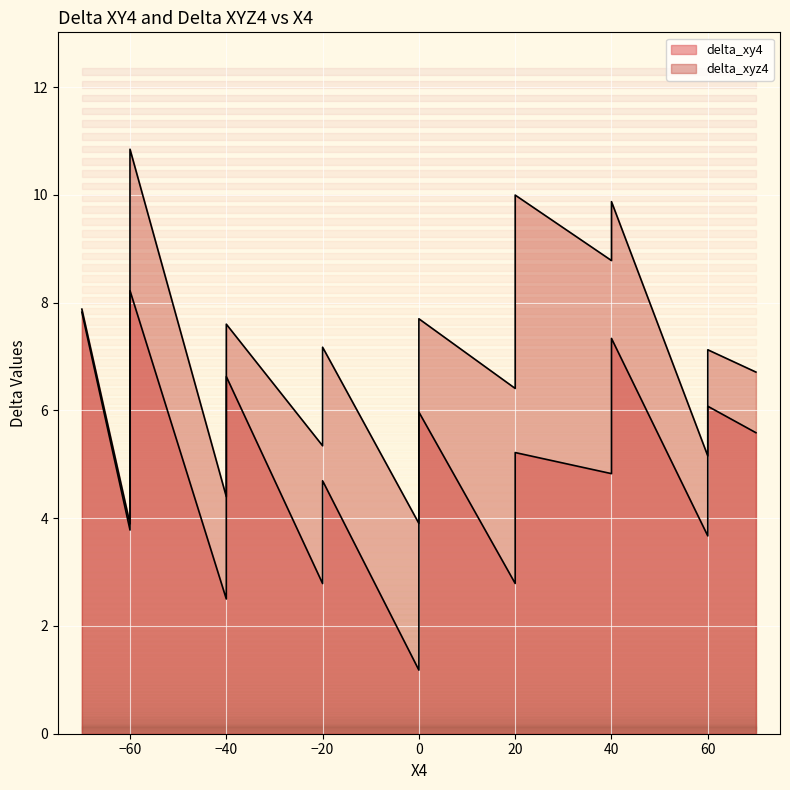

List the series in order of their peak value, highest first.

delta_xyz4, delta_xy4